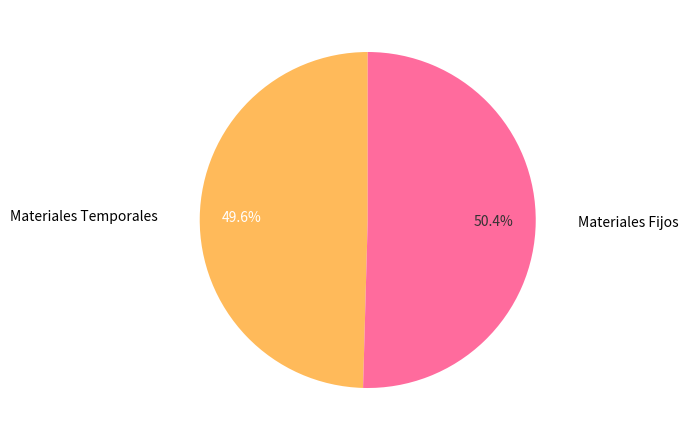

What is the ratio of the value at Materiales Fijos to the value at Materiales Temporales?

1.0